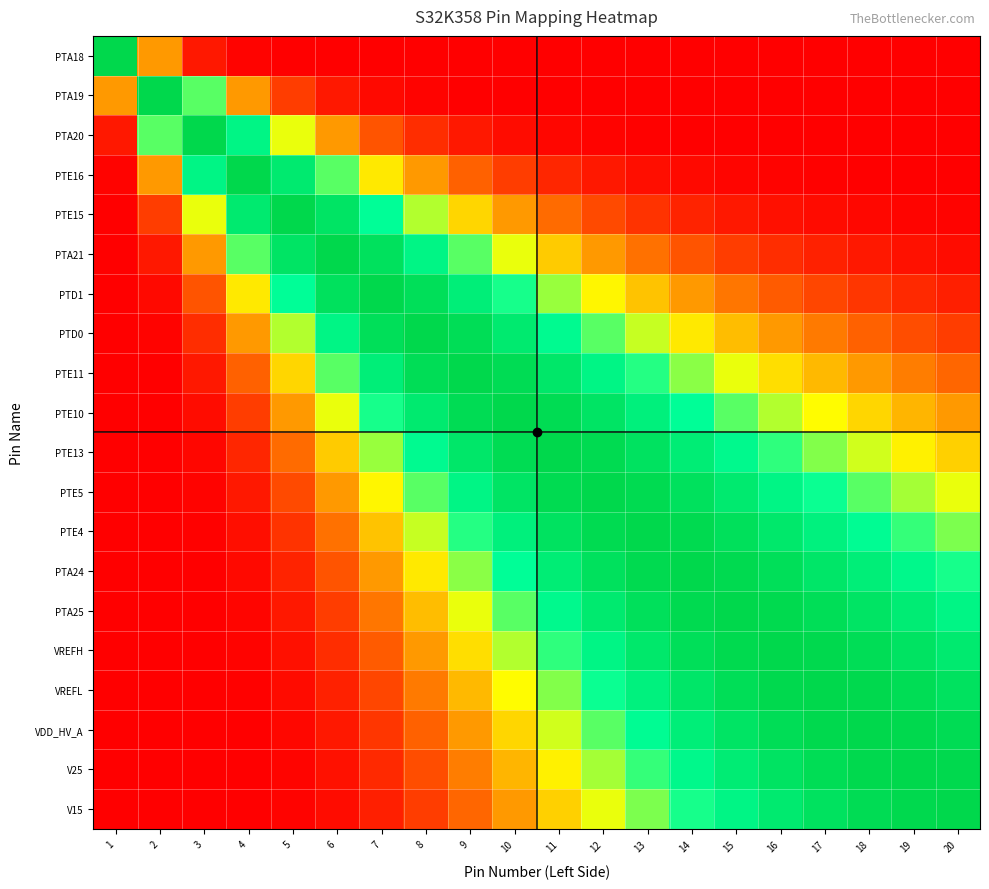

Between 1 and 16, which is larger?

1